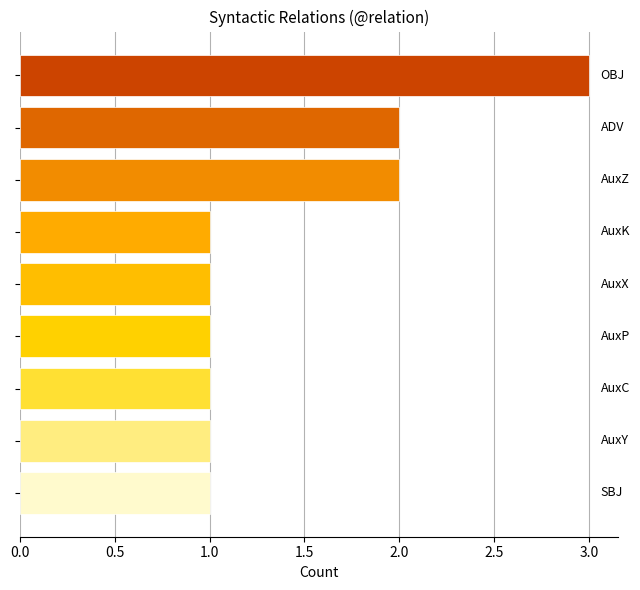

What is the sum of all values?

13